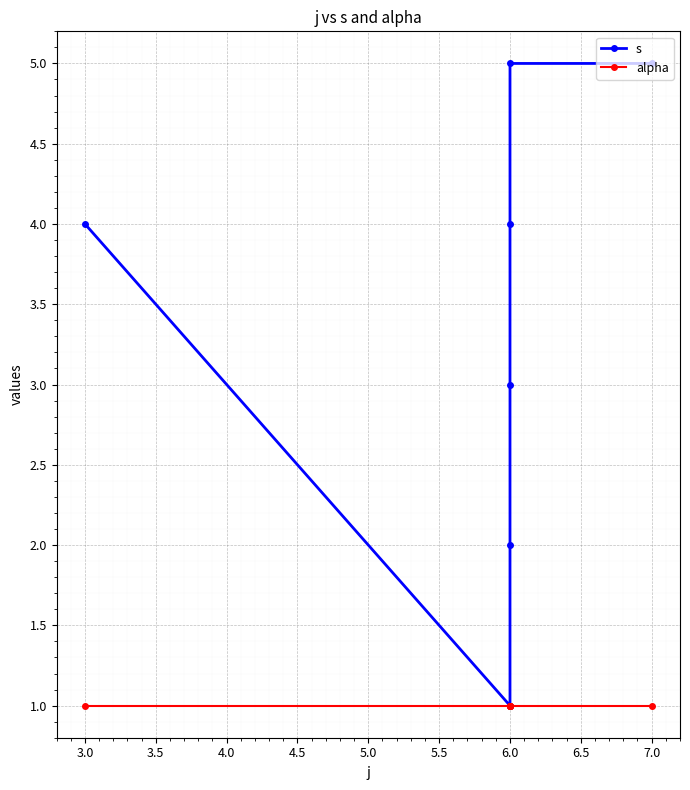

What is the approximate value of alpha at 7.0?

1